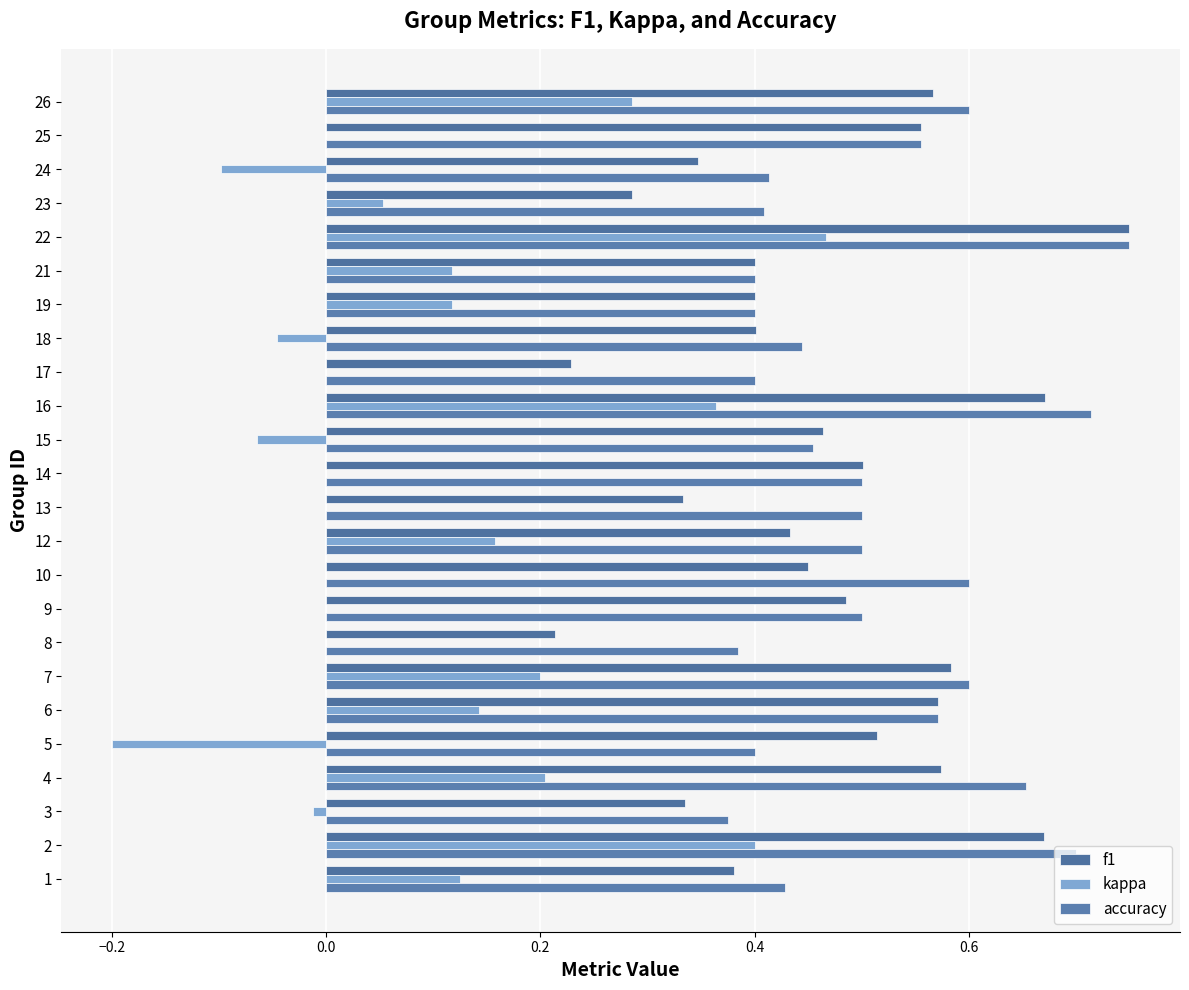

Count the number of categories in the chart.

24